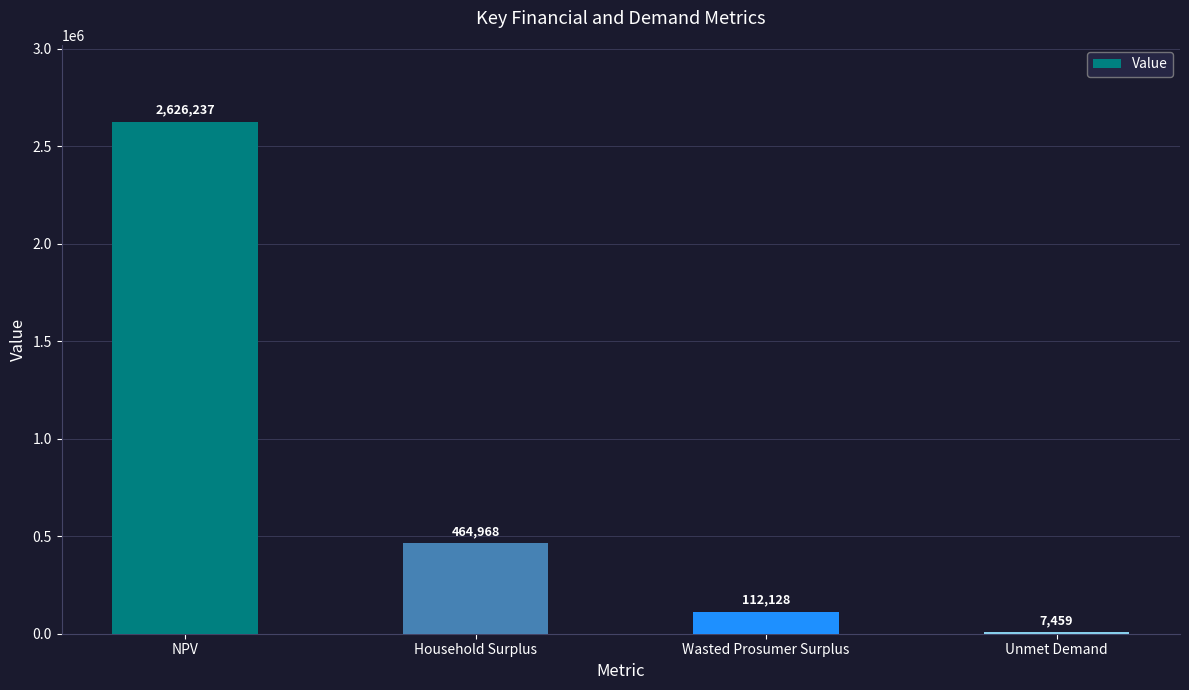

What is the greatest value displayed?

2626237.2